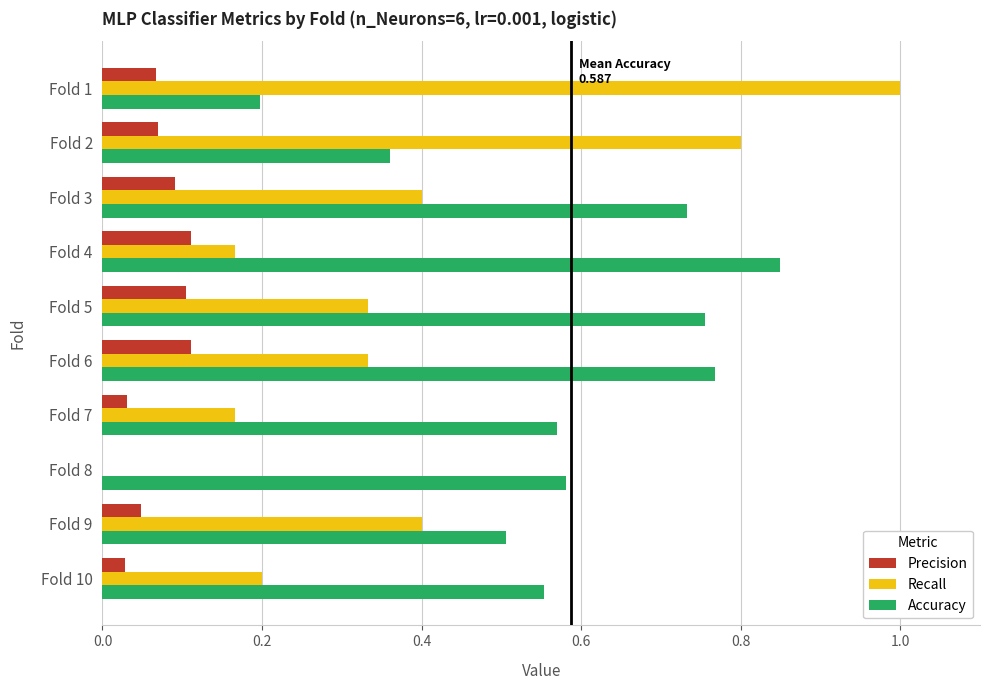

Is the value of Precision at Fold 9 greater than the value of Accuracy at Fold 2?

No